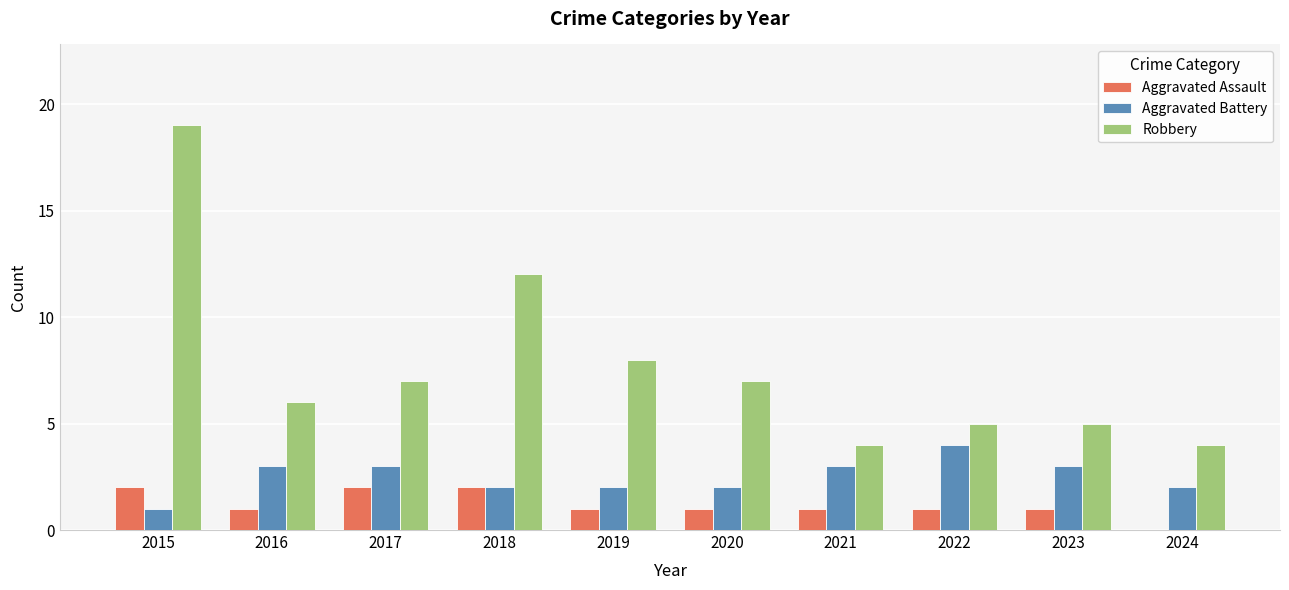

At which category is the sum across all series the highest?

2015